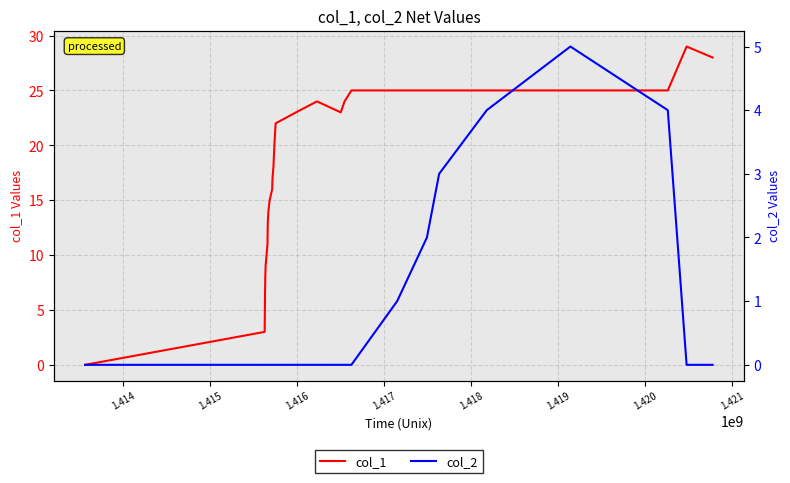

What is the maximum value for col_1?

29